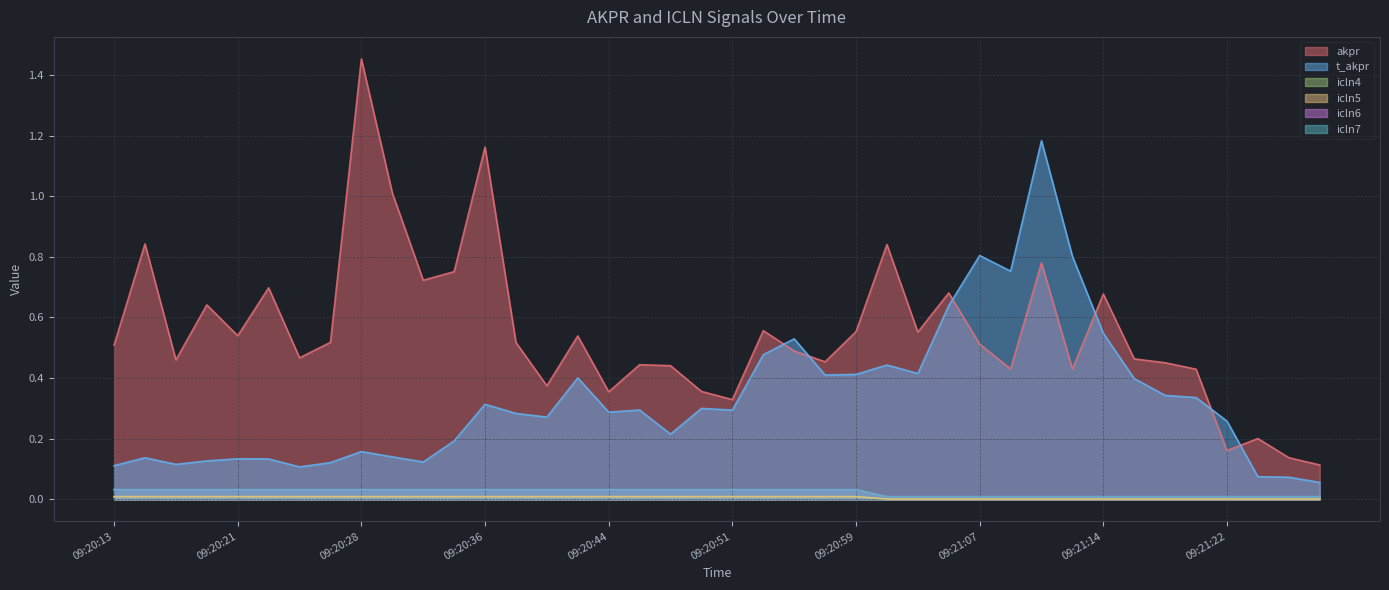

Reading left to right, list all the values displayed in this chart.

akpr: 09:20:13=0.5	09:20:15=0.8	09:20:17=0.5	09:20:19=0.6	09:20:21=0.5	09:20:23=0.7	09:20:24=0.5	09:20:26=0.5	09:20:28=1.5	09:20:30=1.0	09:20:32=0.7	09:20:34=0.8	09:20:36=1.2	09:20:38=0.5	09:20:40=0.4	09:20:42=0.5	09:20:44=0.4	09:20:46=0.4	09:20:48=0.4	09:20:50=0.4	09:20:51=0.3	09:20:53=0.6	09:20:55=0.5	09:20:57=0.5	09:20:59=0.6	09:21:01=0.8	09:21:03=0.6	09:21:05=0.7	09:21:07=0.5	09:21:09=0.4	09:21:11=0.8	09:21:12=0.4	09:21:14=0.7	09:21:16=0.5	09:21:18=0.5	09:21:20=0.4	09:21:22=0.2	09:21:24=0.2	09:21:26=0.1	09:21:28=0.1
t_akpr: 09:20:13=0.1	09:20:15=0.1	09:20:17=0.1	09:20:19=0.1	09:20:21=0.1	09:20:23=0.1	09:20:24=0.1	09:20:26=0.1	09:20:28=0.2	09:20:30=0.1	09:20:32=0.1	09:20:34=0.2	09:20:36=0.3	09:20:38=0.3	09:20:40=0.3	09:20:42=0.4	09:20:44=0.3	09:20:46=0.3	09:20:48=0.2	09:20:50=0.3	09:20:51=0.3	09:20:53=0.5	09:20:55=0.5	09:20:57=0.4	09:20:59=0.4	09:21:01=0.4	09:21:03=0.4	09:21:05=0.6	09:21:07=0.8	09:21:09=0.8	09:21:11=1.2	09:21:12=0.8	09:21:14=0.5	09:21:16=0.4	09:21:18=0.3	09:21:20=0.3	09:21:22=0.3	09:21:24=0.1	09:21:26=0.1	09:21:28=0.1
icln4: 09:20:13=0.0	09:20:15=0.0	09:20:17=0.0	09:20:19=0.0	09:20:21=0.0	09:20:23=0.0	09:20:24=0.0	09:20:26=0.0	09:20:28=0.0	09:20:30=0.0	09:20:32=0.0	09:20:34=0.0	09:20:36=0.0	09:20:38=0.0	09:20:40=0.0	09:20:42=0.0	09:20:44=0.0	09:20:46=0.0	09:20:48=0.0	09:20:50=0.0	09:20:51=0.0	09:20:53=0.0	09:20:55=0.0	09:20:57=0.0	09:20:59=0.0	09:21:01=0.0	09:21:03=0.0	09:21:05=0.0	09:21:07=0.0	09:21:09=0.0	09:21:11=0.0	09:21:12=0.0	09:21:14=0.0	09:21:16=0.0	09:21:18=0.0	09:21:20=0.0	09:21:22=0.0	09:21:24=0.0	09:21:26=0.0	09:21:28=0.0
icln5: 09:20:13=0.0	09:20:15=0.0	09:20:17=0.0	09:20:19=0.0	09:20:21=0.0	09:20:23=0.0	09:20:24=0.0	09:20:26=0.0	09:20:28=0.0	09:20:30=0.0	09:20:32=0.0	09:20:34=0.0	09:20:36=0.0	09:20:38=0.0	09:20:40=0.0	09:20:42=0.0	09:20:44=0.0	09:20:46=0.0	09:20:48=0.0	09:20:50=0.0	09:20:51=0.0	09:20:53=0.0	09:20:55=0.0	09:20:57=0.0	09:20:59=0.0	09:21:01=0.0	09:21:03=0.0	09:21:05=0.0	09:21:07=0.0	09:21:09=0.0	09:21:11=0.0	09:21:12=0.0	09:21:14=0.0	09:21:16=0.0	09:21:18=0.0	09:21:20=0.0	09:21:22=0.0	09:21:24=0.0	09:21:26=0.0	09:21:28=0.0
icln6: 09:20:13=0.0	09:20:15=0.0	09:20:17=0.0	09:20:19=0.0	09:20:21=0.0	09:20:23=0.0	09:20:24=0.0	09:20:26=0.0	09:20:28=0.0	09:20:30=0.0	09:20:32=0.0	09:20:34=0.0	09:20:36=0.0	09:20:38=0.0	09:20:40=0.0	09:20:42=0.0	09:20:44=0.0	09:20:46=0.0	09:20:48=0.0	09:20:50=0.0	09:20:51=0.0	09:20:53=0.0	09:20:55=0.0	09:20:57=0.0	09:20:59=0.0	09:21:01=0.0	09:21:03=0.0	09:21:05=0.0	09:21:07=0.0	09:21:09=0.0	09:21:11=0.0	09:21:12=0.0	09:21:14=0.0	09:21:16=0.0	09:21:18=0.0	09:21:20=0.0	09:21:22=0.0	09:21:24=0.0	09:21:26=0.0	09:21:28=0.0
icln7: 09:20:13=0.0	09:20:15=0.0	09:20:17=0.0	09:20:19=0.0	09:20:21=0.0	09:20:23=0.0	09:20:24=0.0	09:20:26=0.0	09:20:28=0.0	09:20:30=0.0	09:20:32=0.0	09:20:34=0.0	09:20:36=0.0	09:20:38=0.0	09:20:40=0.0	09:20:42=0.0	09:20:44=0.0	09:20:46=0.0	09:20:48=0.0	09:20:50=0.0	09:20:51=0.0	09:20:53=0.0	09:20:55=0.0	09:20:57=0.0	09:20:59=0.0	09:21:01=0.0	09:21:03=0.0	09:21:05=0.0	09:21:07=0.0	09:21:09=0.0	09:21:11=0.0	09:21:12=0.0	09:21:14=0.0	09:21:16=0.0	09:21:18=0.0	09:21:20=0.0	09:21:22=0.0	09:21:24=0.0	09:21:26=0.0	09:21:28=0.0